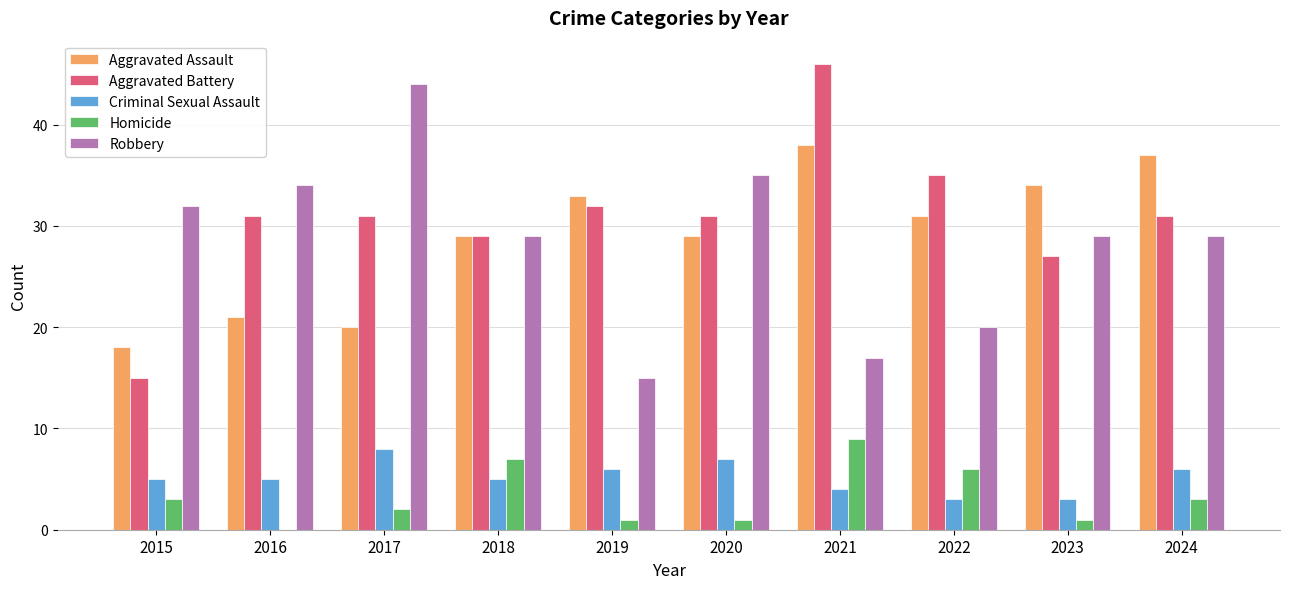

Between 2020 and 2021, which series saw the biggest shift?

Robbery